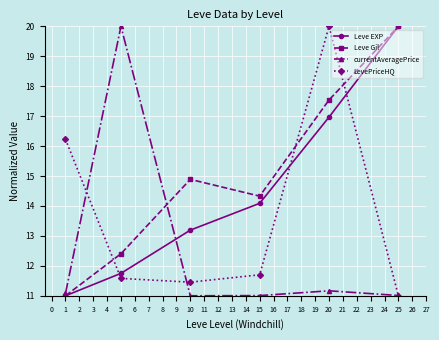

What is the difference between the maximum and minimum values in the Leve Gil series?

9.0